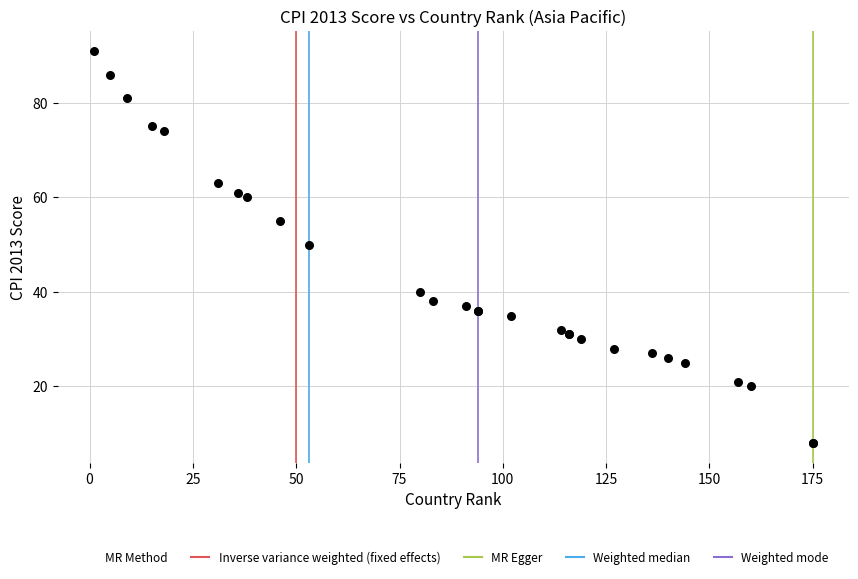

What Y value in the scatter plot is closest to 49?

50